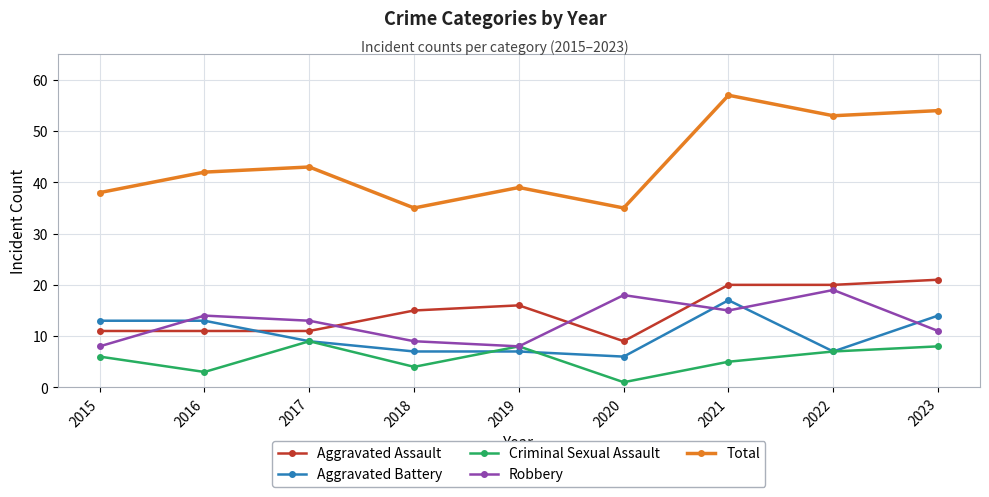

At which category is the sum across all series the highest?

2021